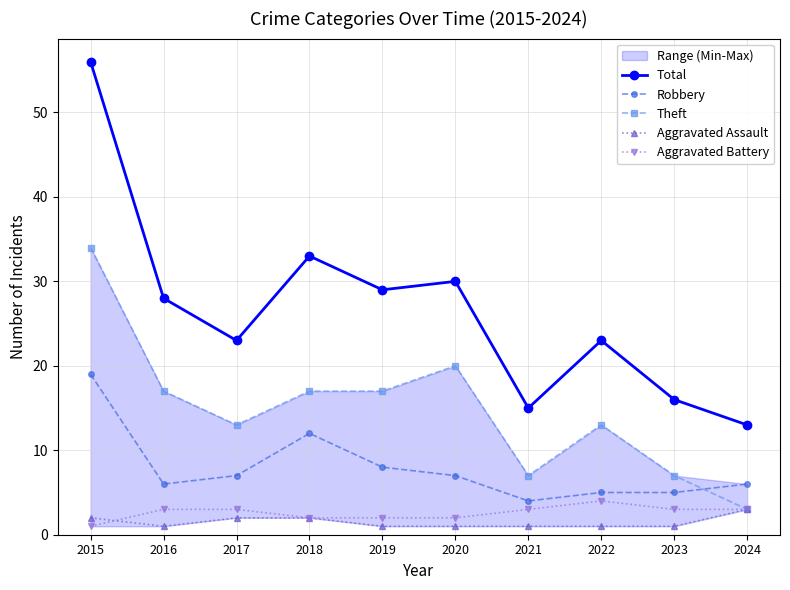

How many interior local peaks does the Robbery series have?

1